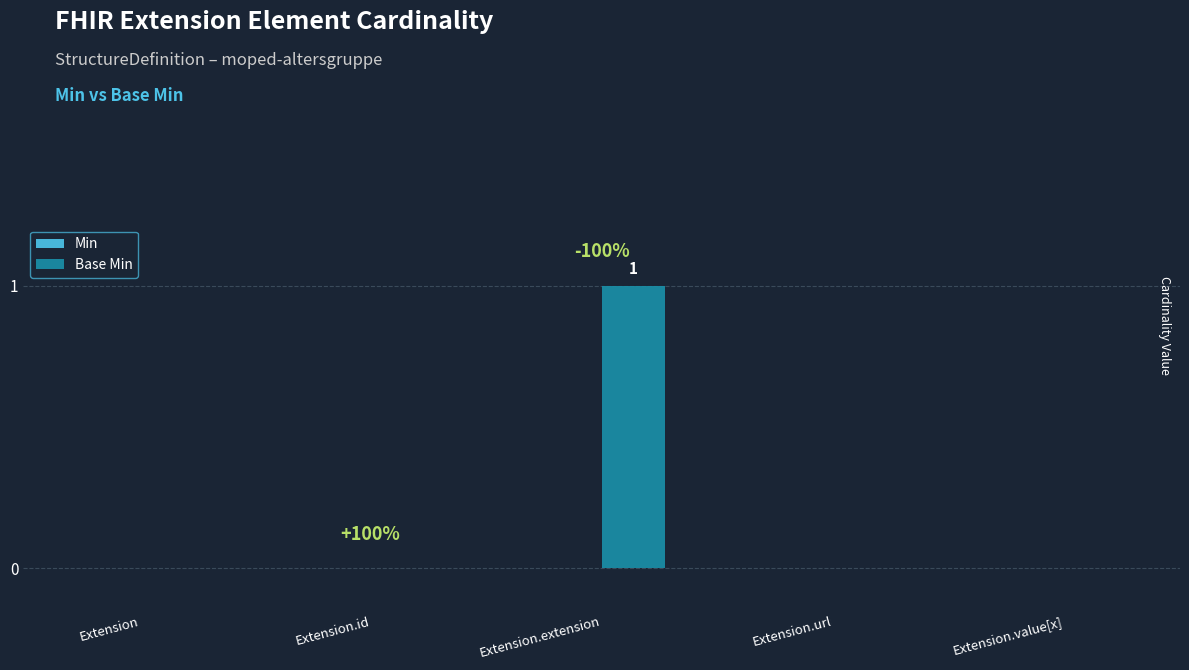

Are the bars horizontal?

No